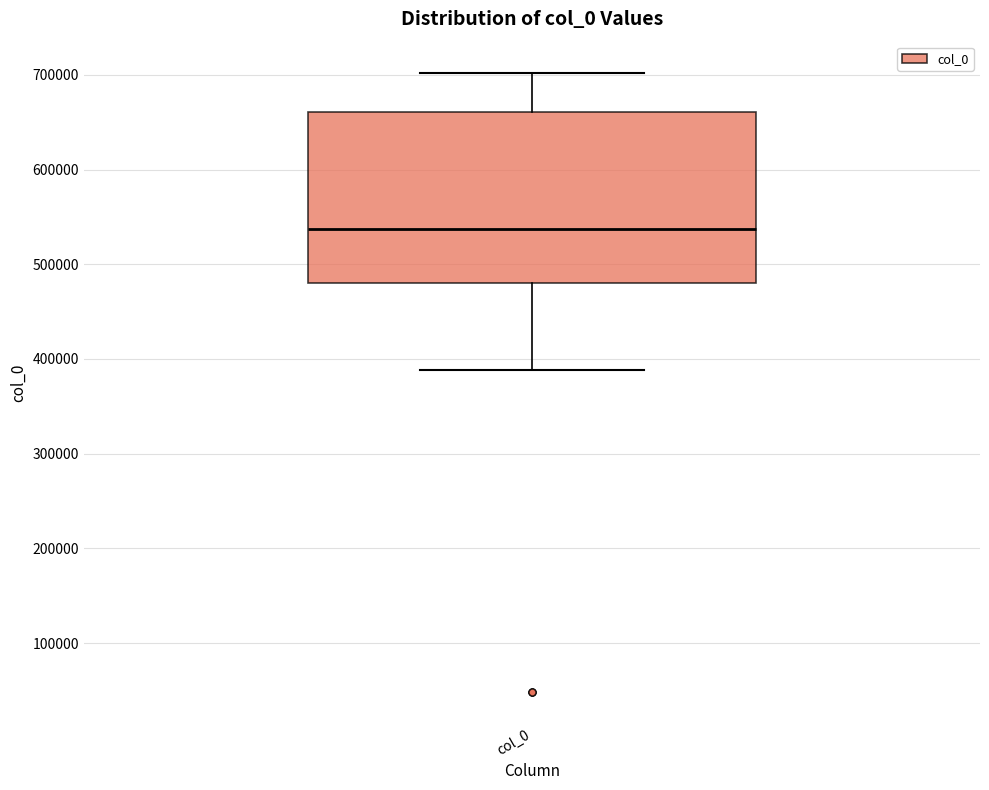

Transcribe this box plot: give where the median line is, the range the box spans, and where the two whiskers end, as read against the y-axis. The values are not printed on the chart, so give them approximately, as read against the axis.

median 540000, box 480000 to 660000, whiskers 390000 to 700000